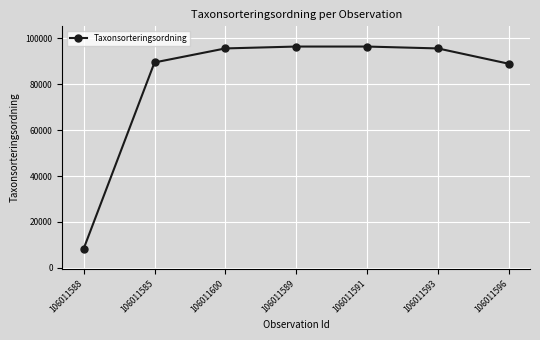

How many lines are shown in the chart?

1